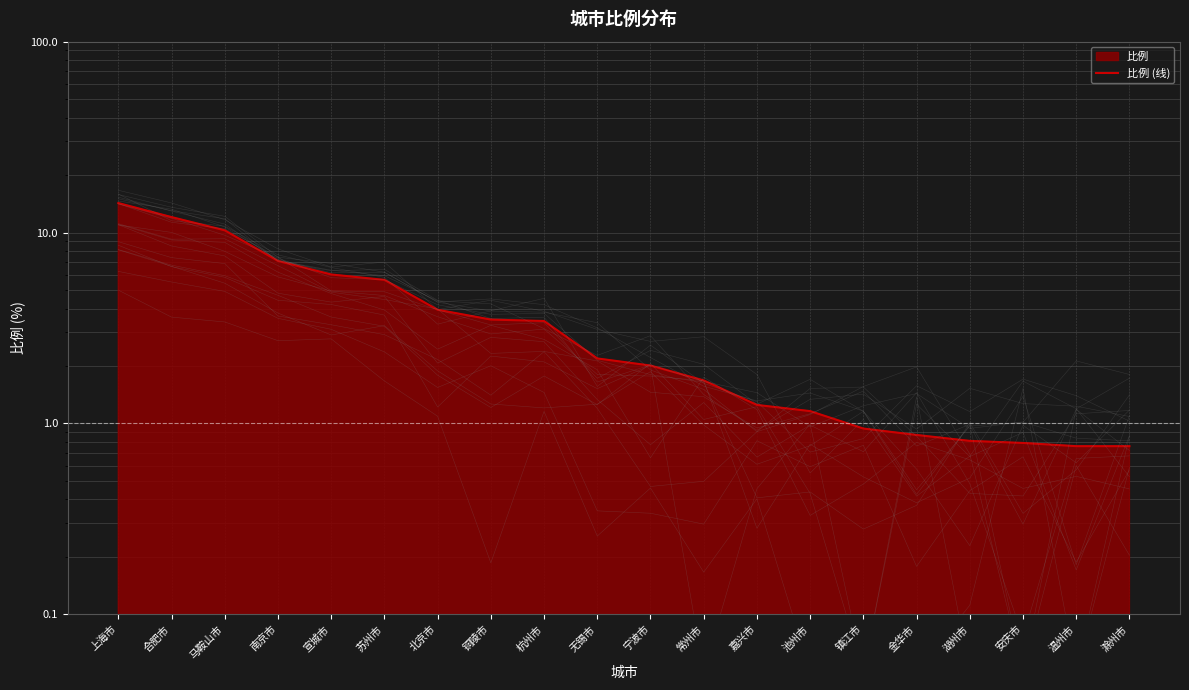

What is the value of the 4th point from the left?

7.1